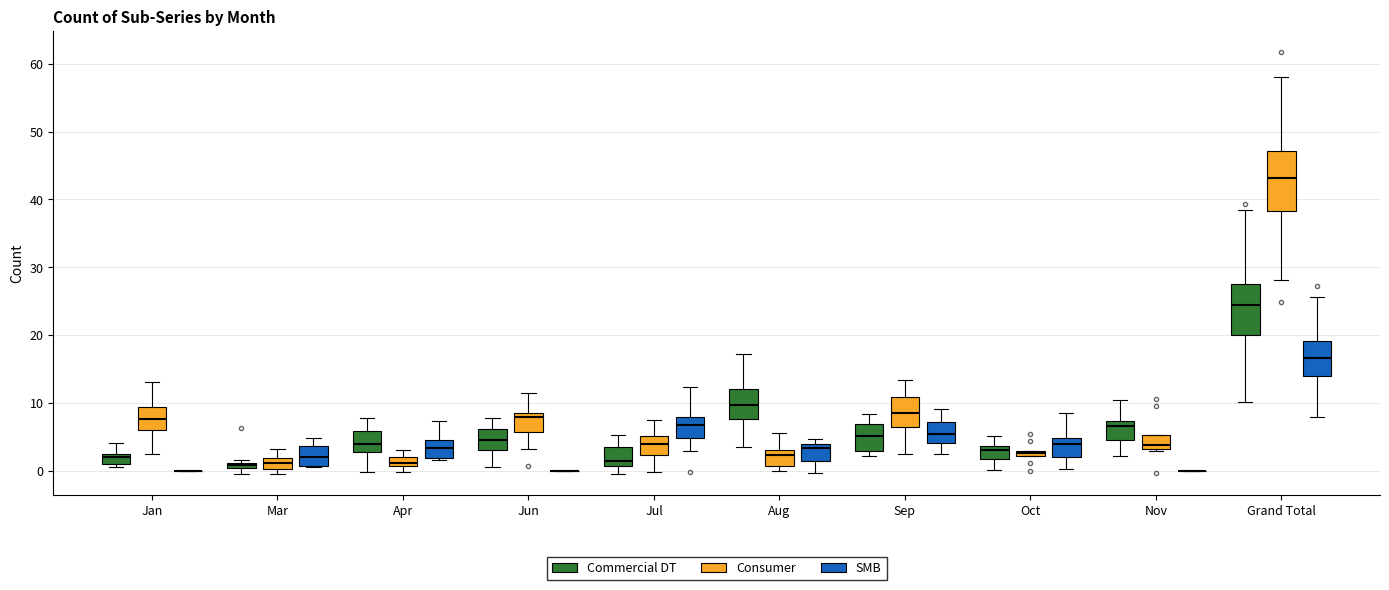

Where does the lower whisker of the box for Grand Total (Consumer) end on the y-axis? The values are not printed on the chart, so give them approximately, as read against the axis.

28